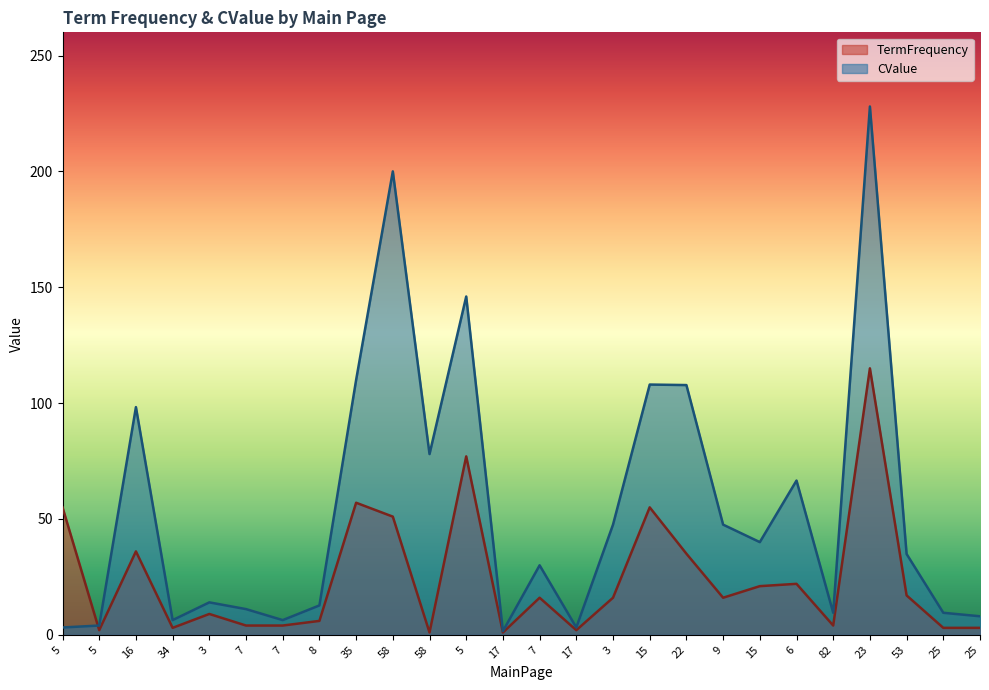

List the series in order of their overall mean, lowest first.

TermFrequency, CValue